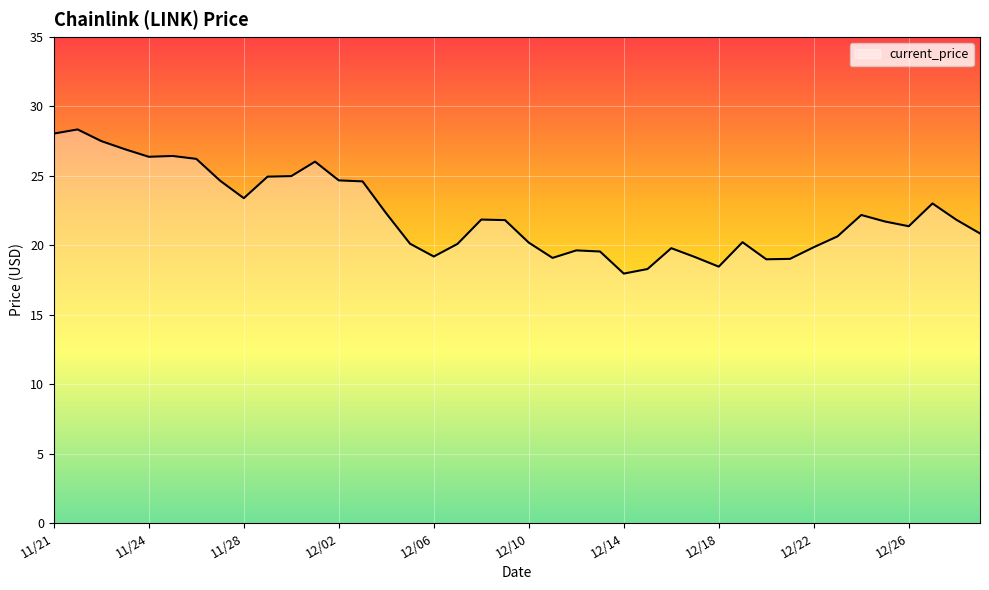

What is the smallest value displayed?

18.0